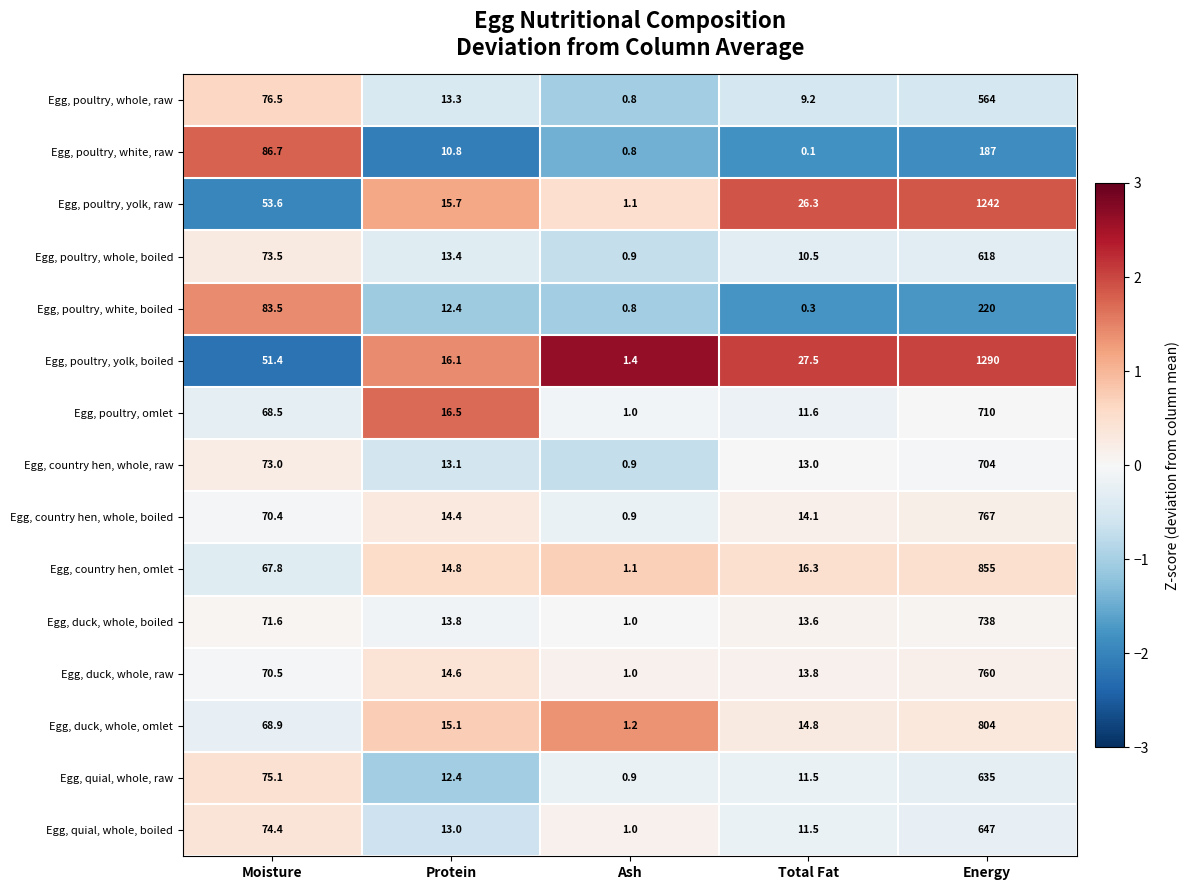

Which series has the largest range (max minus min)?

Egg, poultry, yolk, boiled